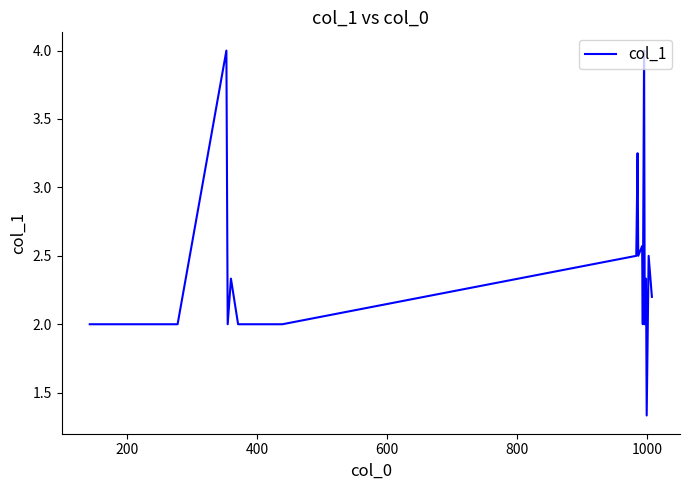

What is the difference between the maximum and minimum values?

2.7